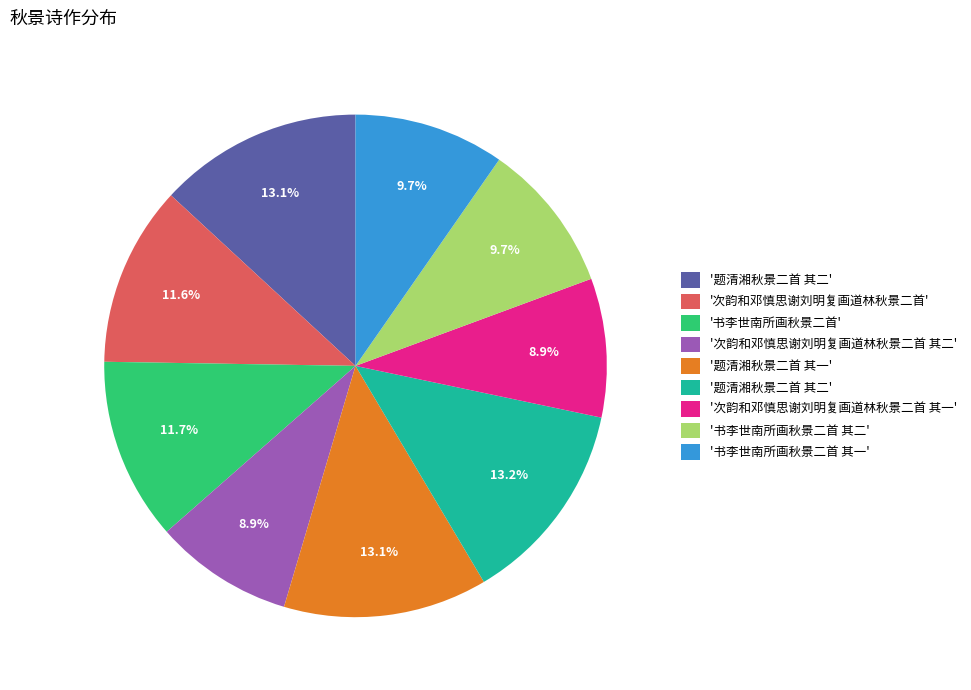

Does any single category account for the majority?

No